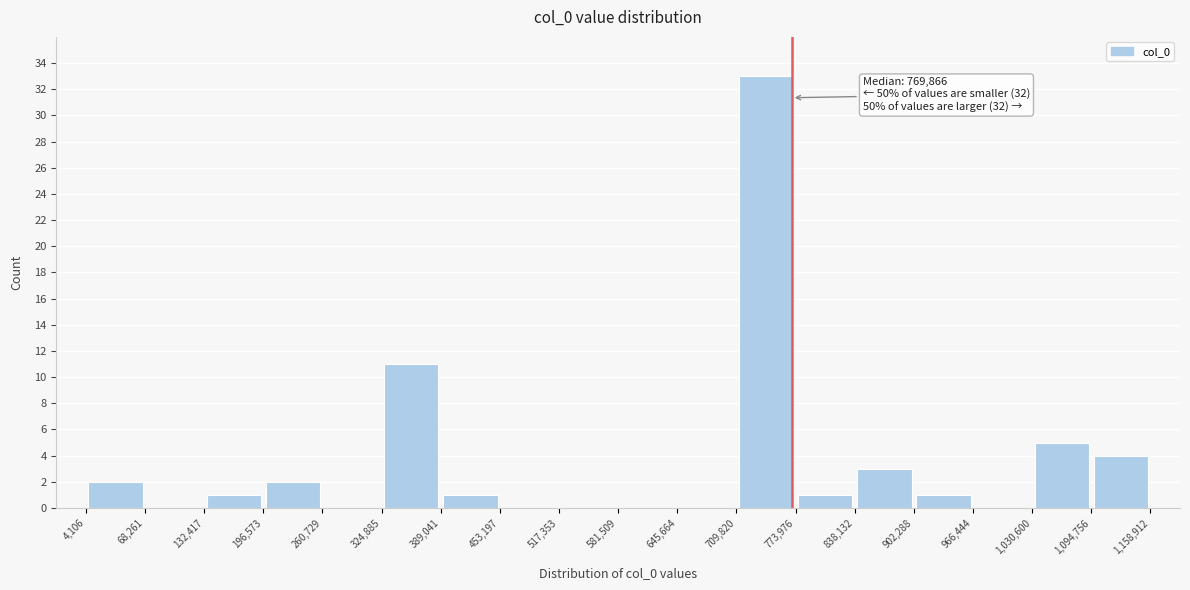

Over which range of the x-axis is the bar tallest?

709,820 to 773,976